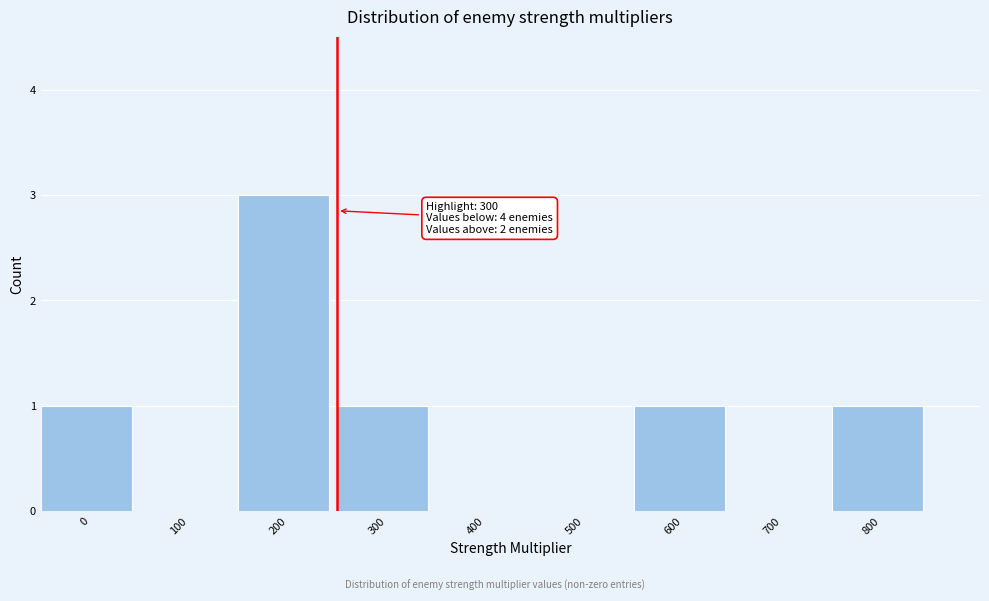

Reading left to right, what are all the values shown in this chart?

0=1	100=0	200=3	300=1	400=0	500=0	600=1	700=0	800=1